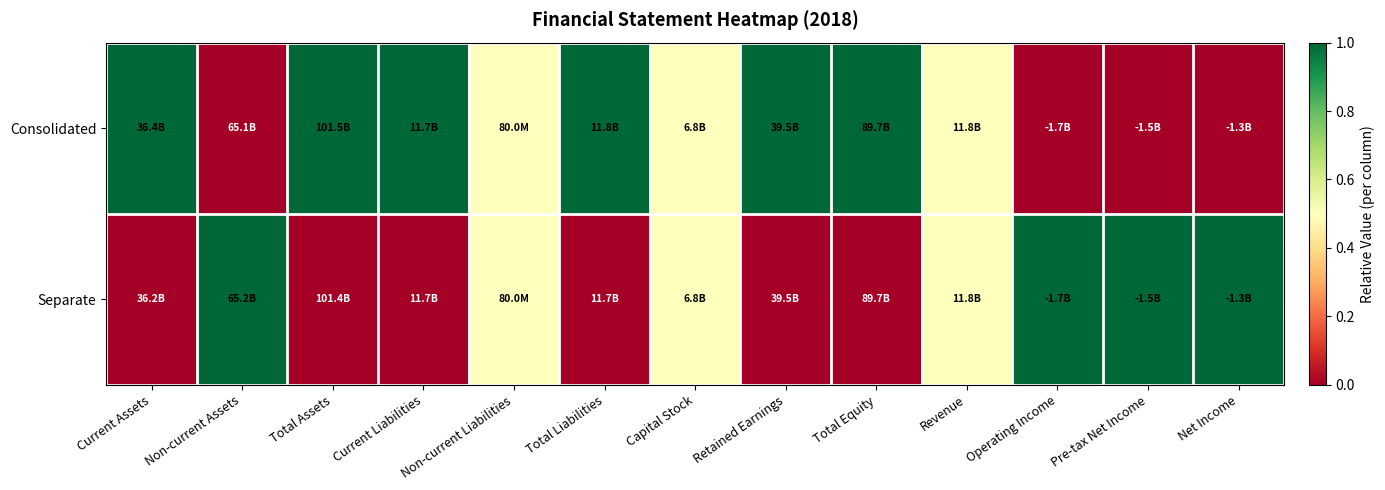

Between Current Assets and Current Liabilities, which series saw the biggest shift?

Consolidated